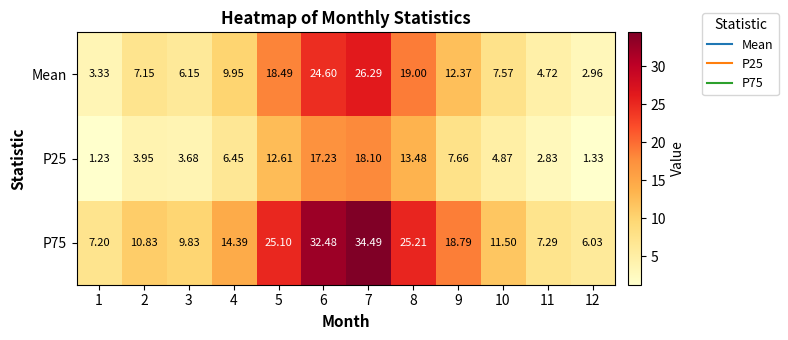

Is the value of P25 at 11 greater than the value of P75 at 9?

No